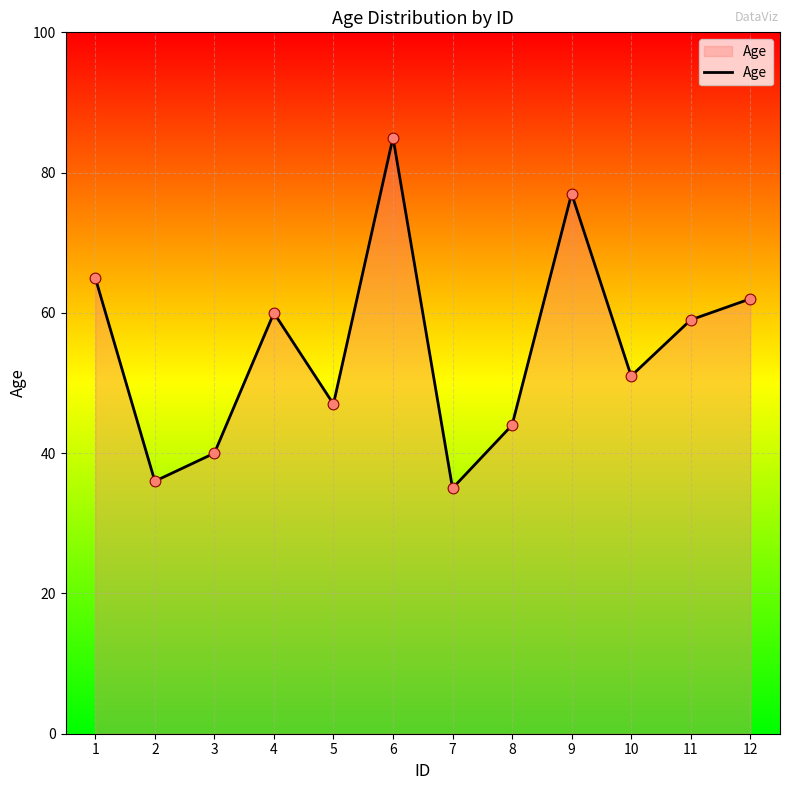

What is the change in value from 6 to 11?

-26